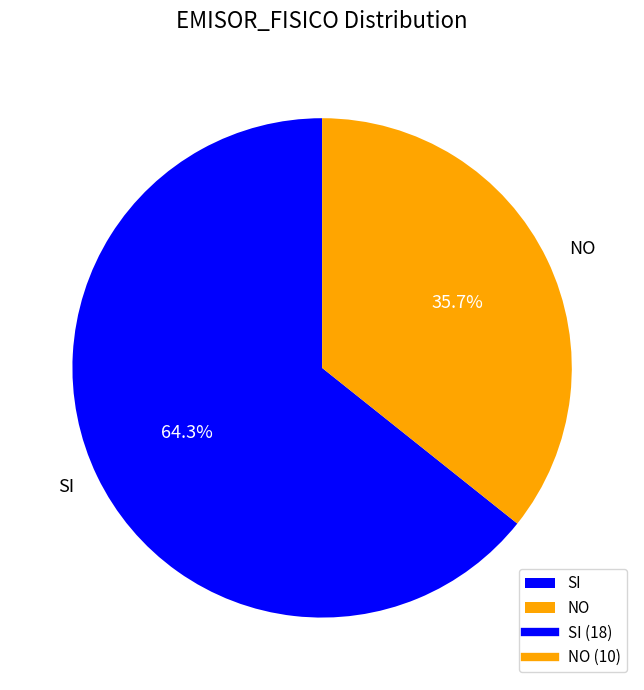

Which category accounts for the majority?

SI